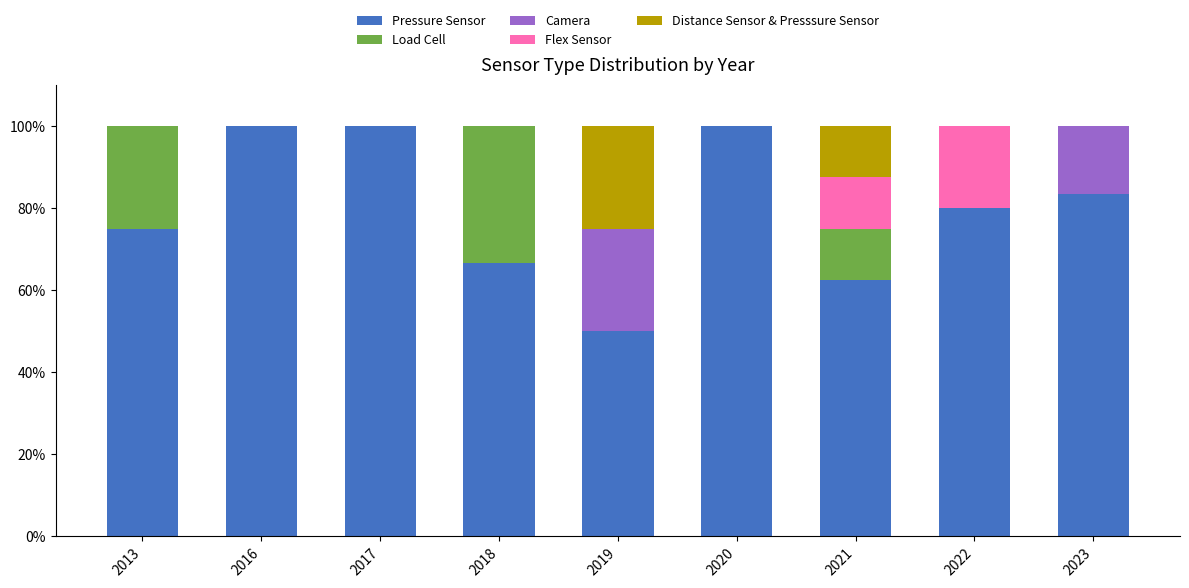

What is the sum of all Pressure Sensor values?

717.5